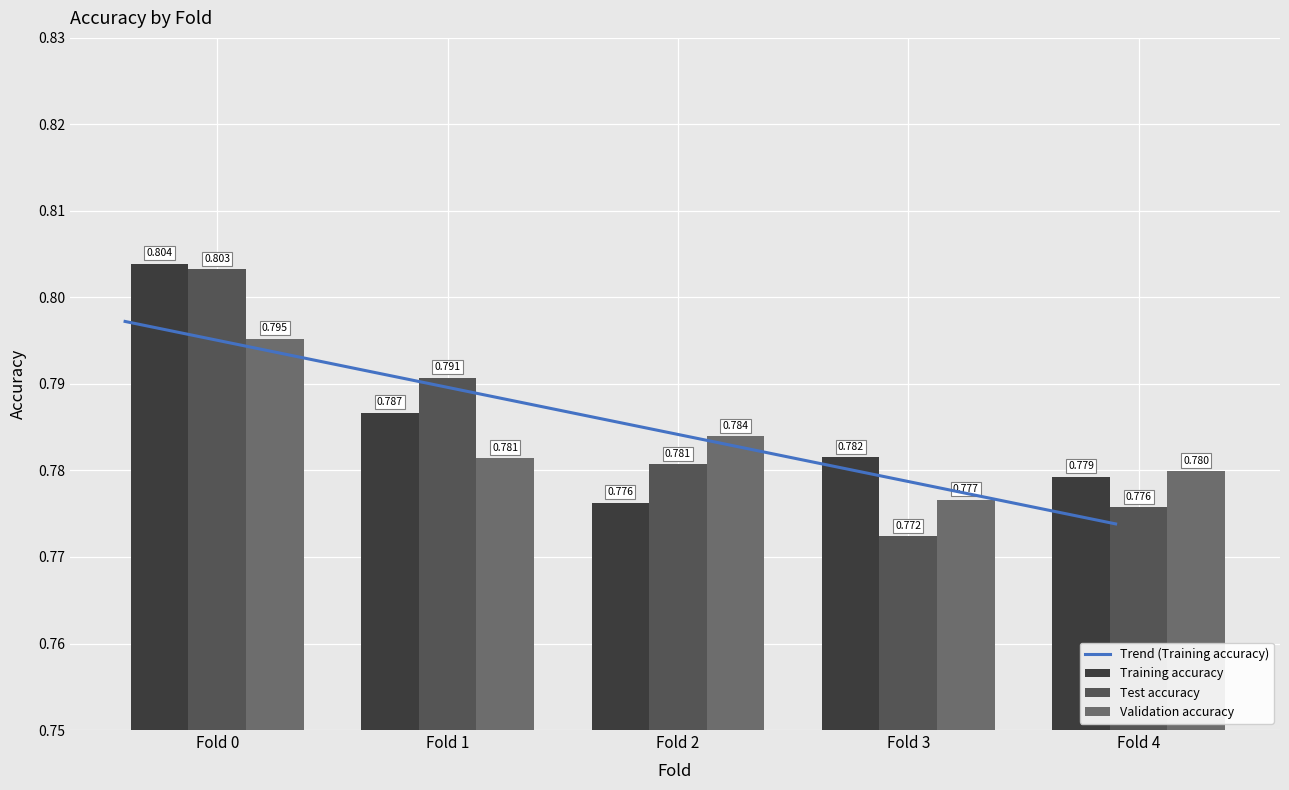

The value of Validation accuracy at Fold 2 is 0.8. True or false?

True